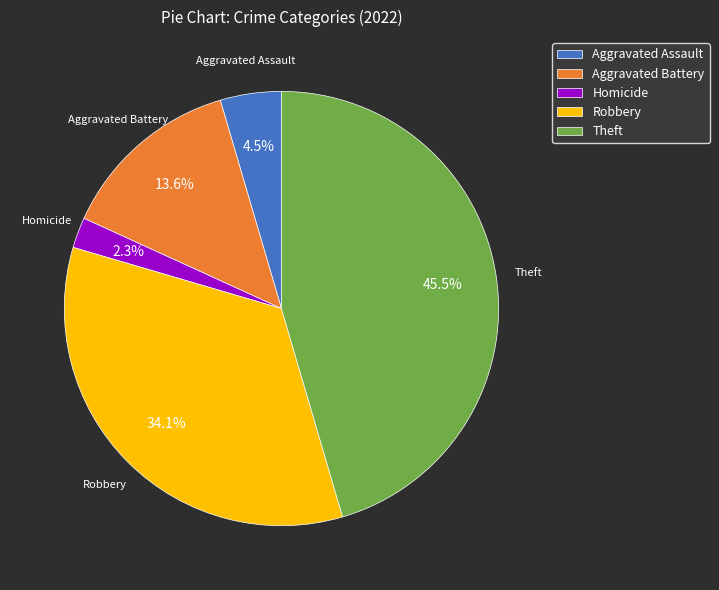

How many slices are in this pie chart?

5